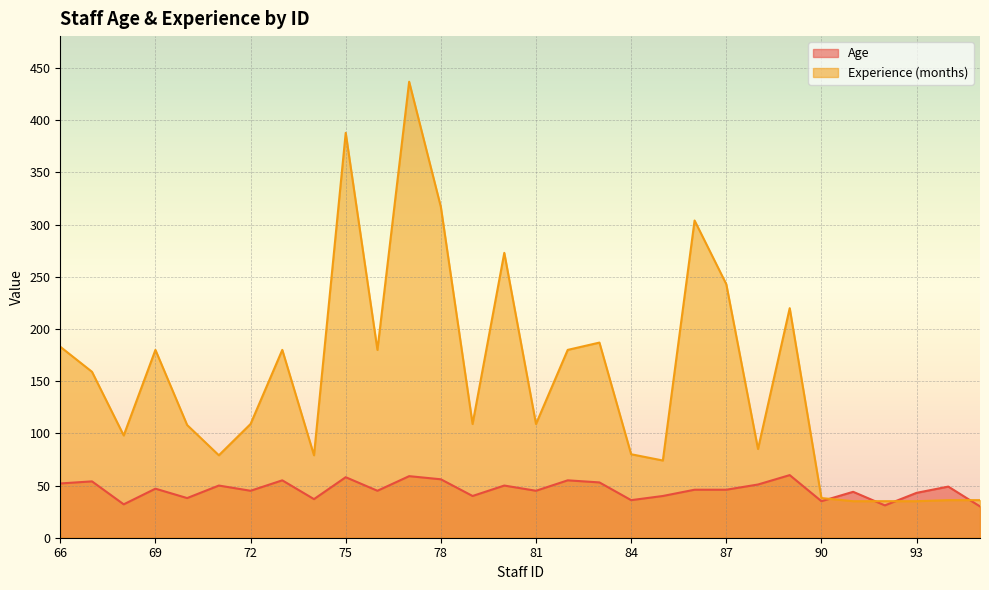

Between 67 and 89, which series saw the biggest shift?

Experience (months)